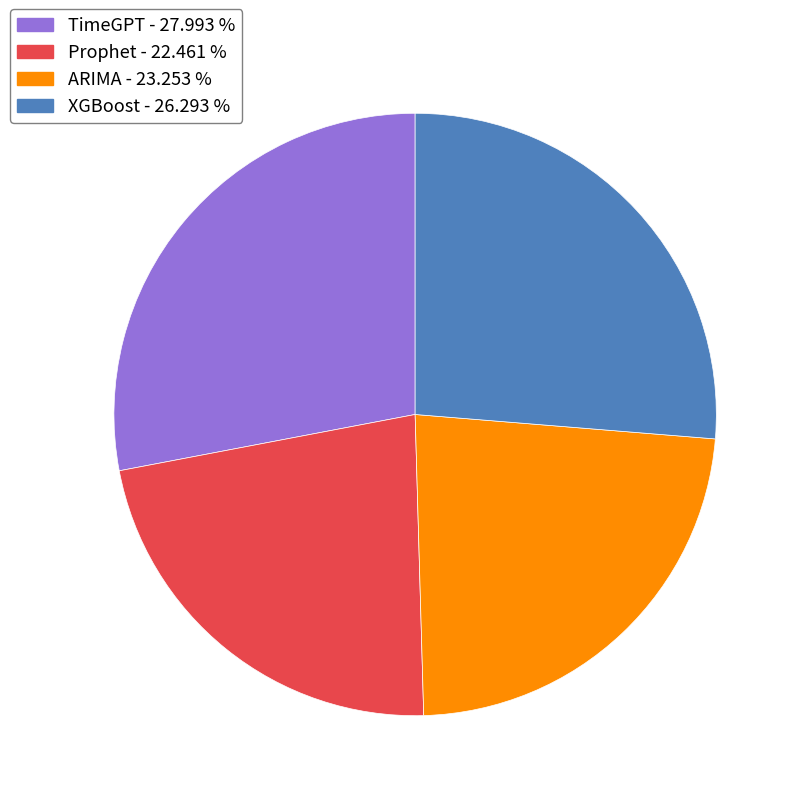

Combined, do ARIMA and Prophet account for over 50%?

No